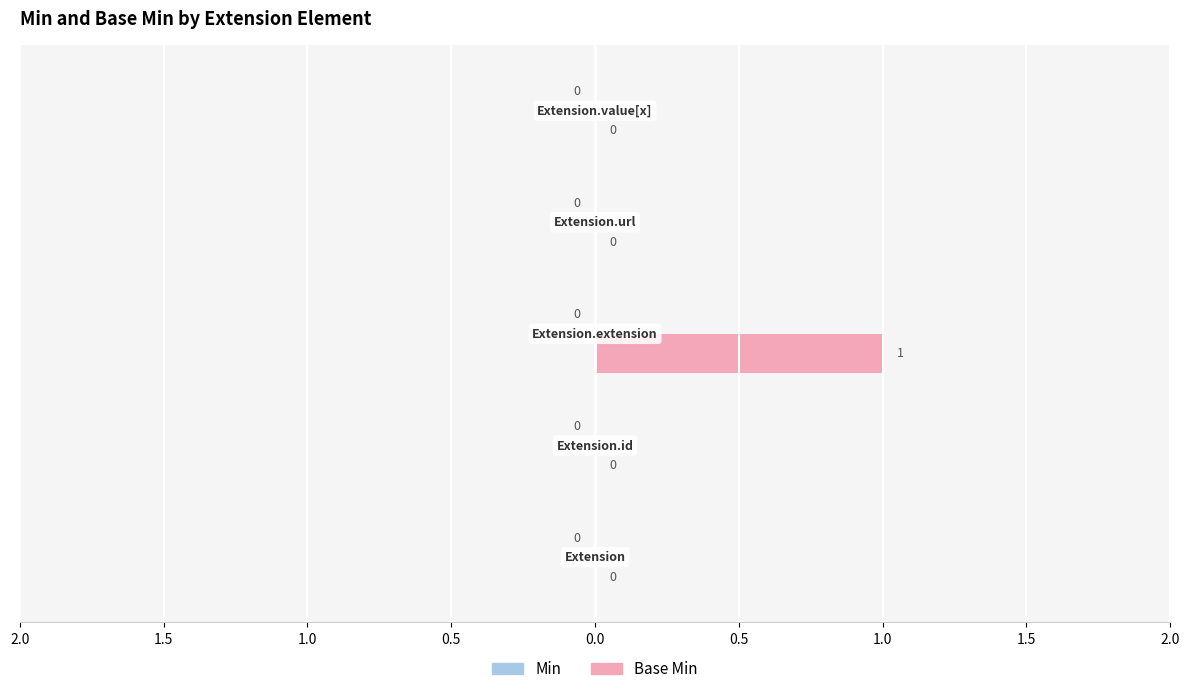

Are the bars horizontal?

Yes